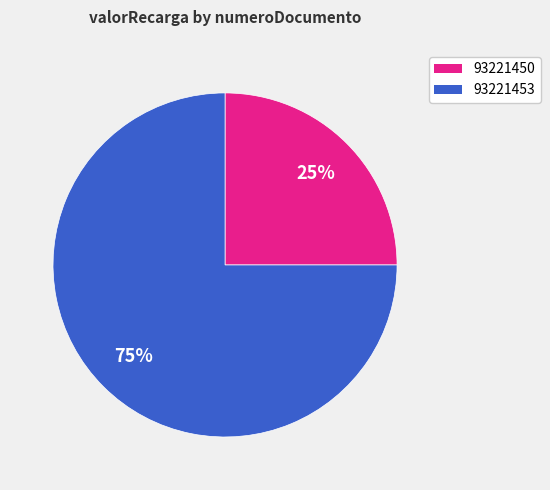

Approximately how many times larger is the value at 93221453 compared to 93221450?

3.0